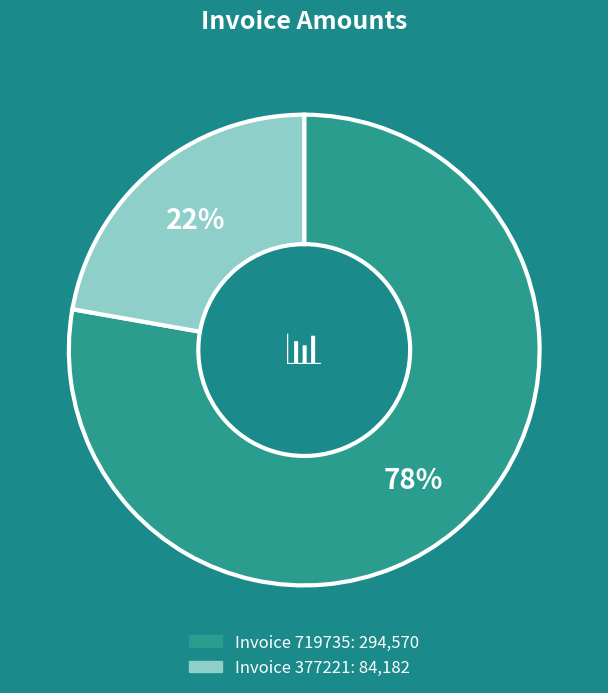

Is there a majority slice in this chart?

Yes